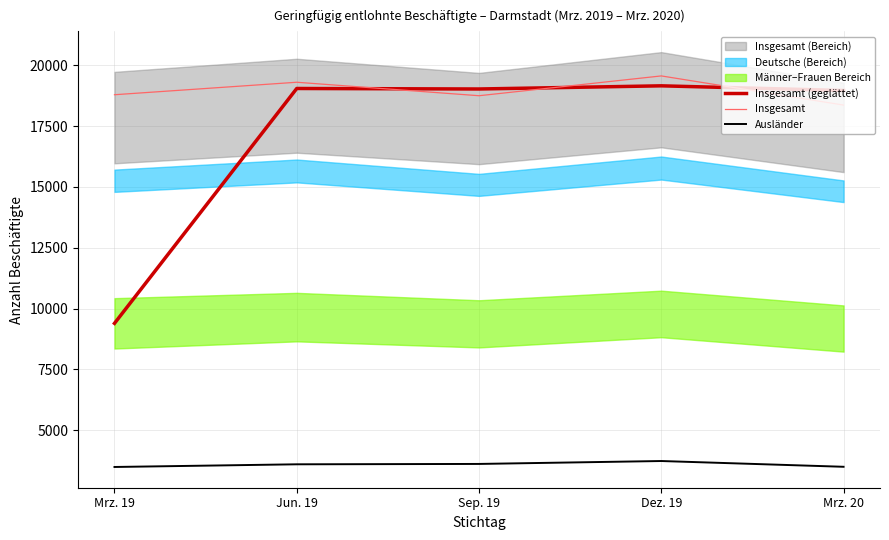

At Sep. 19, list the series in order from largest to smallest.

Insgesamt (geglättet), Insgesamt, Ausländer